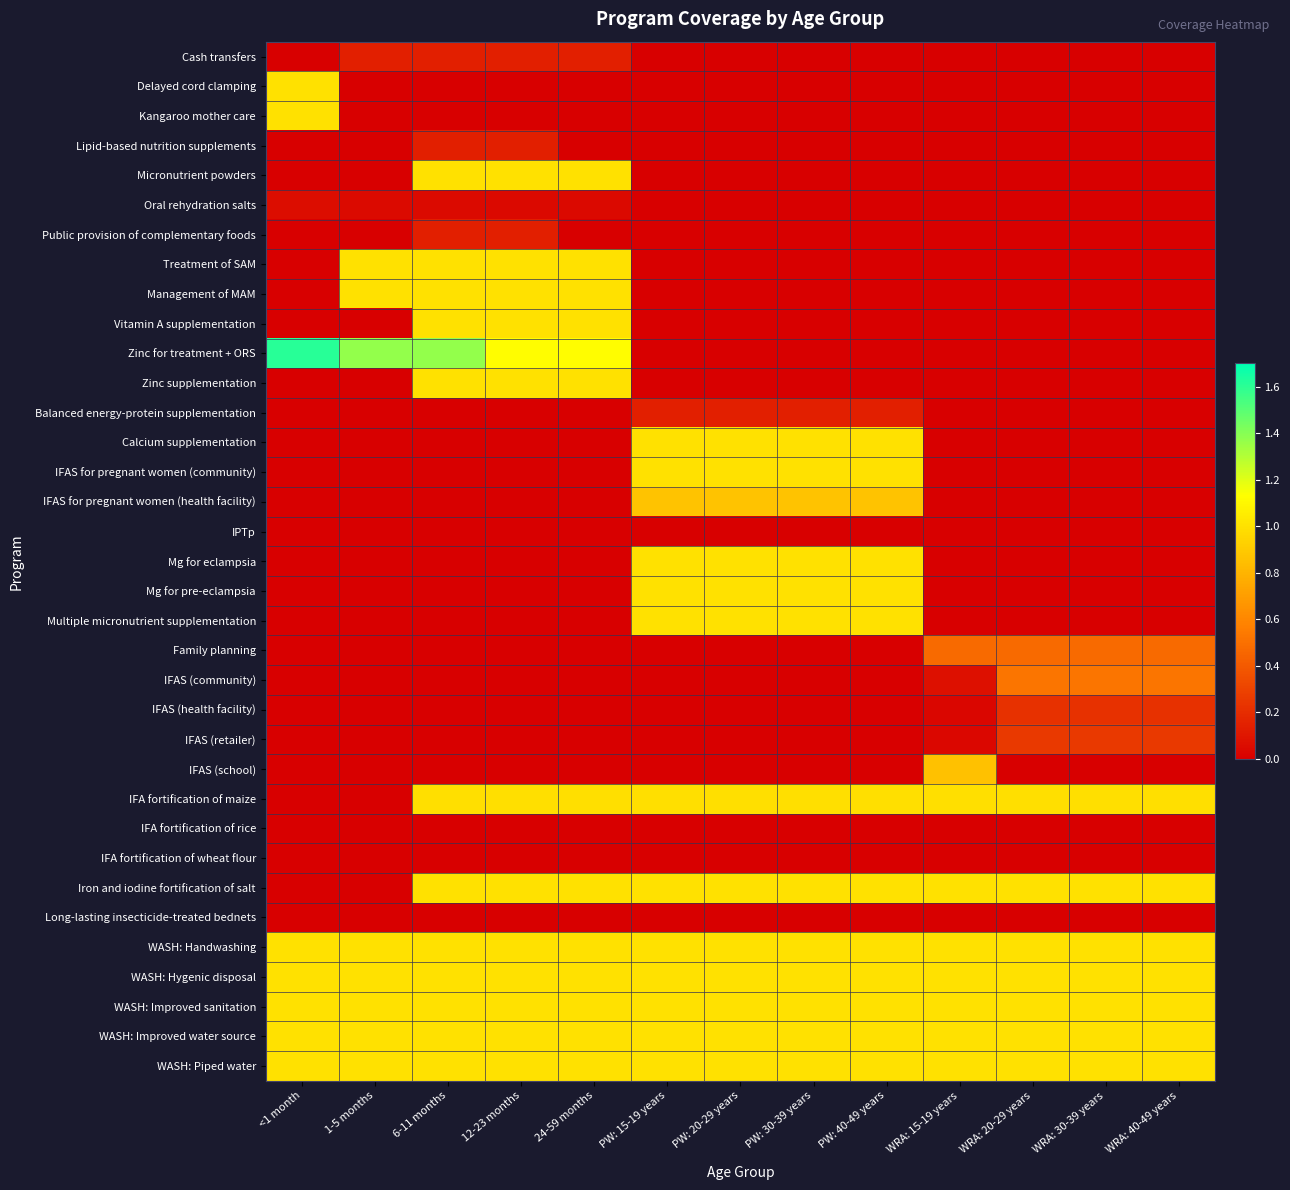

Reading left to right, list all the values displayed in this chart.

Cash transfers: <1 month=0.0	1-5 months=0.1	6-11 months=0.1	12-23 months=0.1	24-59 months=0.1	PW: 15-19 years=0.0	PW: 20-29 years=0.0	PW: 30-39 years=0.0	PW: 40-49 years=0.0	WRA: 15-19 years=0.0	WRA: 20-29 years=0.0	WRA: 30-39 years=0.0	WRA: 40-49 years=0.0
Delayed cord clamping: <1 month=1.0	1-5 months=0.0	6-11 months=0.0	12-23 months=0.0	24-59 months=0.0	PW: 15-19 years=0.0	PW: 20-29 years=0.0	PW: 30-39 years=0.0	PW: 40-49 years=0.0	WRA: 15-19 years=0.0	WRA: 20-29 years=0.0	WRA: 30-39 years=0.0	WRA: 40-49 years=0.0
Kangaroo mother care: <1 month=1.0	1-5 months=0.0	6-11 months=0.0	12-23 months=0.0	24-59 months=0.0	PW: 15-19 years=0.0	PW: 20-29 years=0.0	PW: 30-39 years=0.0	PW: 40-49 years=0.0	WRA: 15-19 years=0.0	WRA: 20-29 years=0.0	WRA: 30-39 years=0.0	WRA: 40-49 years=0.0
Lipid-based nutrition supplements: <1 month=0.0	1-5 months=0.0	6-11 months=0.1	12-23 months=0.1	24-59 months=0.0	PW: 15-19 years=0.0	PW: 20-29 years=0.0	PW: 30-39 years=0.0	PW: 40-49 years=0.0	WRA: 15-19 years=0.0	WRA: 20-29 years=0.0	WRA: 30-39 years=0.0	WRA: 40-49 years=0.0
Micronutrient powders: <1 month=0.0	1-5 months=0.0	6-11 months=1.0	12-23 months=1.0	24-59 months=1.0	PW: 15-19 years=0.0	PW: 20-29 years=0.0	PW: 30-39 years=0.0	PW: 40-49 years=0.0	WRA: 15-19 years=0.0	WRA: 20-29 years=0.0	WRA: 30-39 years=0.0	WRA: 40-49 years=0.0
Oral rehydration salts: <1 month=0.1	1-5 months=0.1	6-11 months=0.1	12-23 months=0.0	24-59 months=0.0	PW: 15-19 years=0.0	PW: 20-29 years=0.0	PW: 30-39 years=0.0	PW: 40-49 years=0.0	WRA: 15-19 years=0.0	WRA: 20-29 years=0.0	WRA: 30-39 years=0.0	WRA: 40-49 years=0.0
Public provision of complementary foods: <1 month=0.0	1-5 months=0.0	6-11 months=0.1	12-23 months=0.1	24-59 months=0.0	PW: 15-19 years=0.0	PW: 20-29 years=0.0	PW: 30-39 years=0.0	PW: 40-49 years=0.0	WRA: 15-19 years=0.0	WRA: 20-29 years=0.0	WRA: 30-39 years=0.0	WRA: 40-49 years=0.0
Treatment of SAM: <1 month=0.0	1-5 months=1.0	6-11 months=1.0	12-23 months=1.0	24-59 months=1.0	PW: 15-19 years=0.0	PW: 20-29 years=0.0	PW: 30-39 years=0.0	PW: 40-49 years=0.0	WRA: 15-19 years=0.0	WRA: 20-29 years=0.0	WRA: 30-39 years=0.0	WRA: 40-49 years=0.0
Management of MAM: <1 month=0.0	1-5 months=1.0	6-11 months=1.0	12-23 months=1.0	24-59 months=1.0	PW: 15-19 years=0.0	PW: 20-29 years=0.0	PW: 30-39 years=0.0	PW: 40-49 years=0.0	WRA: 15-19 years=0.0	WRA: 20-29 years=0.0	WRA: 30-39 years=0.0	WRA: 40-49 years=0.0
Vitamin A supplementation: <1 month=0.0	1-5 months=0.0	6-11 months=1.0	12-23 months=1.0	24-59 months=1.0	PW: 15-19 years=0.0	PW: 20-29 years=0.0	PW: 30-39 years=0.0	PW: 40-49 years=0.0	WRA: 15-19 years=0.0	WRA: 20-29 years=0.0	WRA: 30-39 years=0.0	WRA: 40-49 years=0.0
Zinc for treatment + ORS: <1 month=1.6	1-5 months=1.4	6-11 months=1.4	12-23 months=1.1	24-59 months=1.1	PW: 15-19 years=0.0	PW: 20-29 years=0.0	PW: 30-39 years=0.0	PW: 40-49 years=0.0	WRA: 15-19 years=0.0	WRA: 20-29 years=0.0	WRA: 30-39 years=0.0	WRA: 40-49 years=0.0
Zinc supplementation: <1 month=0.0	1-5 months=0.0	6-11 months=1.0	12-23 months=1.0	24-59 months=1.0	PW: 15-19 years=0.0	PW: 20-29 years=0.0	PW: 30-39 years=0.0	PW: 40-49 years=0.0	WRA: 15-19 years=0.0	WRA: 20-29 years=0.0	WRA: 30-39 years=0.0	WRA: 40-49 years=0.0
Balanced energy-protein supplementation: <1 month=0.0	1-5 months=0.0	6-11 months=0.0	12-23 months=0.0	24-59 months=0.0	PW: 15-19 years=0.1	PW: 20-29 years=0.1	PW: 30-39 years=0.1	PW: 40-49 years=0.1	WRA: 15-19 years=0.0	WRA: 20-29 years=0.0	WRA: 30-39 years=0.0	WRA: 40-49 years=0.0
Calcium supplementation: <1 month=0.0	1-5 months=0.0	6-11 months=0.0	12-23 months=0.0	24-59 months=0.0	PW: 15-19 years=1.0	PW: 20-29 years=1.0	PW: 30-39 years=1.0	PW: 40-49 years=1.0	WRA: 15-19 years=0.0	WRA: 20-29 years=0.0	WRA: 30-39 years=0.0	WRA: 40-49 years=0.0
IFAS for pregnant women (community): <1 month=0.0	1-5 months=0.0	6-11 months=0.0	12-23 months=0.0	24-59 months=0.0	PW: 15-19 years=1.0	PW: 20-29 years=1.0	PW: 30-39 years=1.0	PW: 40-49 years=1.0	WRA: 15-19 years=0.0	WRA: 20-29 years=0.0	WRA: 30-39 years=0.0	WRA: 40-49 years=0.0
IFAS for pregnant women (health facility): <1 month=0.0	1-5 months=0.0	6-11 months=0.0	12-23 months=0.0	24-59 months=0.0	PW: 15-19 years=0.9	PW: 20-29 years=0.9	PW: 30-39 years=0.9	PW: 40-49 years=0.9	WRA: 15-19 years=0.0	WRA: 20-29 years=0.0	WRA: 30-39 years=0.0	WRA: 40-49 years=0.0
IPTp: <1 month=0.0	1-5 months=0.0	6-11 months=0.0	12-23 months=0.0	24-59 months=0.0	PW: 15-19 years=0.0	PW: 20-29 years=0.0	PW: 30-39 years=0.0	PW: 40-49 years=0.0	WRA: 15-19 years=0.0	WRA: 20-29 years=0.0	WRA: 30-39 years=0.0	WRA: 40-49 years=0.0
Mg for eclampsia: <1 month=0.0	1-5 months=0.0	6-11 months=0.0	12-23 months=0.0	24-59 months=0.0	PW: 15-19 years=1.0	PW: 20-29 years=1.0	PW: 30-39 years=1.0	PW: 40-49 years=1.0	WRA: 15-19 years=0.0	WRA: 20-29 years=0.0	WRA: 30-39 years=0.0	WRA: 40-49 years=0.0
Mg for pre-eclampsia: <1 month=0.0	1-5 months=0.0	6-11 months=0.0	12-23 months=0.0	24-59 months=0.0	PW: 15-19 years=1.0	PW: 20-29 years=1.0	PW: 30-39 years=1.0	PW: 40-49 years=1.0	WRA: 15-19 years=0.0	WRA: 20-29 years=0.0	WRA: 30-39 years=0.0	WRA: 40-49 years=0.0
Multiple micronutrient supplementation: <1 month=0.0	1-5 months=0.0	6-11 months=0.0	12-23 months=0.0	24-59 months=0.0	PW: 15-19 years=1.0	PW: 20-29 years=1.0	PW: 30-39 years=1.0	PW: 40-49 years=1.0	WRA: 15-19 years=0.0	WRA: 20-29 years=0.0	WRA: 30-39 years=0.0	WRA: 40-49 years=0.0
Family planning: <1 month=0.0	1-5 months=0.0	6-11 months=0.0	12-23 months=0.0	24-59 months=0.0	PW: 15-19 years=0.0	PW: 20-29 years=0.0	PW: 30-39 years=0.0	PW: 40-49 years=0.0	WRA: 15-19 years=0.5	WRA: 20-29 years=0.5	WRA: 30-39 years=0.5	WRA: 40-49 years=0.5
IFAS (community): <1 month=0.0	1-5 months=0.0	6-11 months=0.0	12-23 months=0.0	24-59 months=0.0	PW: 15-19 years=0.0	PW: 20-29 years=0.0	PW: 30-39 years=0.0	PW: 40-49 years=0.0	WRA: 15-19 years=0.1	WRA: 20-29 years=0.5	WRA: 30-39 years=0.5	WRA: 40-49 years=0.5
IFAS (health facility): <1 month=0.0	1-5 months=0.0	6-11 months=0.0	12-23 months=0.0	24-59 months=0.0	PW: 15-19 years=0.0	PW: 20-29 years=0.0	PW: 30-39 years=0.0	PW: 40-49 years=0.0	WRA: 15-19 years=0.0	WRA: 20-29 years=0.2	WRA: 30-39 years=0.2	WRA: 40-49 years=0.2
IFAS (retailer): <1 month=0.0	1-5 months=0.0	6-11 months=0.0	12-23 months=0.0	24-59 months=0.0	PW: 15-19 years=0.0	PW: 20-29 years=0.0	PW: 30-39 years=0.0	PW: 40-49 years=0.0	WRA: 15-19 years=0.0	WRA: 20-29 years=0.3	WRA: 30-39 years=0.3	WRA: 40-49 years=0.3
IFAS (school): <1 month=0.0	1-5 months=0.0	6-11 months=0.0	12-23 months=0.0	24-59 months=0.0	PW: 15-19 years=0.0	PW: 20-29 years=0.0	PW: 30-39 years=0.0	PW: 40-49 years=0.0	WRA: 15-19 years=0.9	WRA: 20-29 years=0.0	WRA: 30-39 years=0.0	WRA: 40-49 years=0.0
IFA fortification of maize: <1 month=0.0	1-5 months=0.0	6-11 months=1.0	12-23 months=1.0	24-59 months=1.0	PW: 15-19 years=1.0	PW: 20-29 years=1.0	PW: 30-39 years=1.0	PW: 40-49 years=1.0	WRA: 15-19 years=1.0	WRA: 20-29 years=1.0	WRA: 30-39 years=1.0	WRA: 40-49 years=1.0
IFA fortification of rice: <1 month=0.0	1-5 months=0.0	6-11 months=0.0	12-23 months=0.0	24-59 months=0.0	PW: 15-19 years=0.0	PW: 20-29 years=0.0	PW: 30-39 years=0.0	PW: 40-49 years=0.0	WRA: 15-19 years=0.0	WRA: 20-29 years=0.0	WRA: 30-39 years=0.0	WRA: 40-49 years=0.0
IFA fortification of wheat flour: <1 month=0.0	1-5 months=0.0	6-11 months=0.0	12-23 months=0.0	24-59 months=0.0	PW: 15-19 years=0.0	PW: 20-29 years=0.0	PW: 30-39 years=0.0	PW: 40-49 years=0.0	WRA: 15-19 years=0.0	WRA: 20-29 years=0.0	WRA: 30-39 years=0.0	WRA: 40-49 years=0.0
Iron and iodine fortification of salt: <1 month=0.0	1-5 months=0.0	6-11 months=1.0	12-23 months=1.0	24-59 months=1.0	PW: 15-19 years=1.0	PW: 20-29 years=1.0	PW: 30-39 years=1.0	PW: 40-49 years=1.0	WRA: 15-19 years=1.0	WRA: 20-29 years=1.0	WRA: 30-39 years=1.0	WRA: 40-49 years=1.0
Long-lasting insecticide-treated bednets: <1 month=0.0	1-5 months=0.0	6-11 months=0.0	12-23 months=0.0	24-59 months=0.0	PW: 15-19 years=0.0	PW: 20-29 years=0.0	PW: 30-39 years=0.0	PW: 40-49 years=0.0	WRA: 15-19 years=0.0	WRA: 20-29 years=0.0	WRA: 30-39 years=0.0	WRA: 40-49 years=0.0
WASH: Handwashing: <1 month=1.0	1-5 months=1.0	6-11 months=1.0	12-23 months=1.0	24-59 months=1.0	PW: 15-19 years=1.0	PW: 20-29 years=1.0	PW: 30-39 years=1.0	PW: 40-49 years=1.0	WRA: 15-19 years=1.0	WRA: 20-29 years=1.0	WRA: 30-39 years=1.0	WRA: 40-49 years=1.0
WASH: Hygenic disposal: <1 month=1.0	1-5 months=1.0	6-11 months=1.0	12-23 months=1.0	24-59 months=1.0	PW: 15-19 years=1.0	PW: 20-29 years=1.0	PW: 30-39 years=1.0	PW: 40-49 years=1.0	WRA: 15-19 years=1.0	WRA: 20-29 years=1.0	WRA: 30-39 years=1.0	WRA: 40-49 years=1.0
WASH: Improved sanitation: <1 month=1.0	1-5 months=1.0	6-11 months=1.0	12-23 months=1.0	24-59 months=1.0	PW: 15-19 years=1.0	PW: 20-29 years=1.0	PW: 30-39 years=1.0	PW: 40-49 years=1.0	WRA: 15-19 years=1.0	WRA: 20-29 years=1.0	WRA: 30-39 years=1.0	WRA: 40-49 years=1.0
WASH: Improved water source: <1 month=1.0	1-5 months=1.0	6-11 months=1.0	12-23 months=1.0	24-59 months=1.0	PW: 15-19 years=1.0	PW: 20-29 years=1.0	PW: 30-39 years=1.0	PW: 40-49 years=1.0	WRA: 15-19 years=1.0	WRA: 20-29 years=1.0	WRA: 30-39 years=1.0	WRA: 40-49 years=1.0
WASH: Piped water: <1 month=1.0	1-5 months=1.0	6-11 months=1.0	12-23 months=1.0	24-59 months=1.0	PW: 15-19 years=1.0	PW: 20-29 years=1.0	PW: 30-39 years=1.0	PW: 40-49 years=1.0	WRA: 15-19 years=1.0	WRA: 20-29 years=1.0	WRA: 30-39 years=1.0	WRA: 40-49 years=1.0